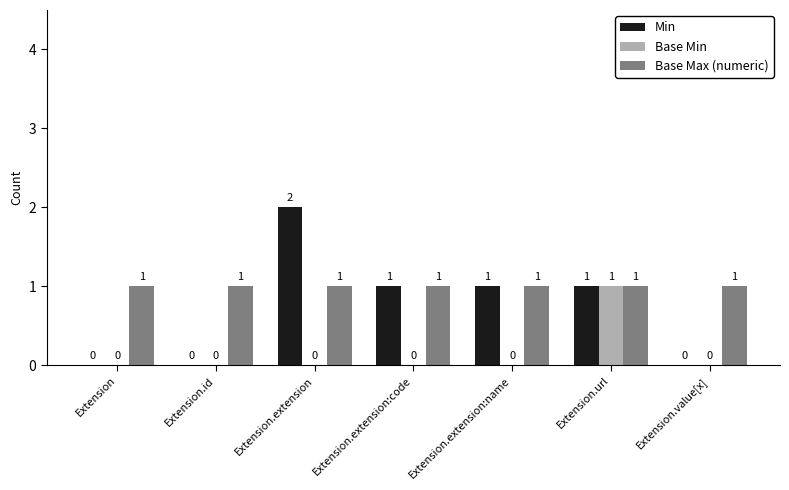

Which category has the highest value across all series?

Extension.extension